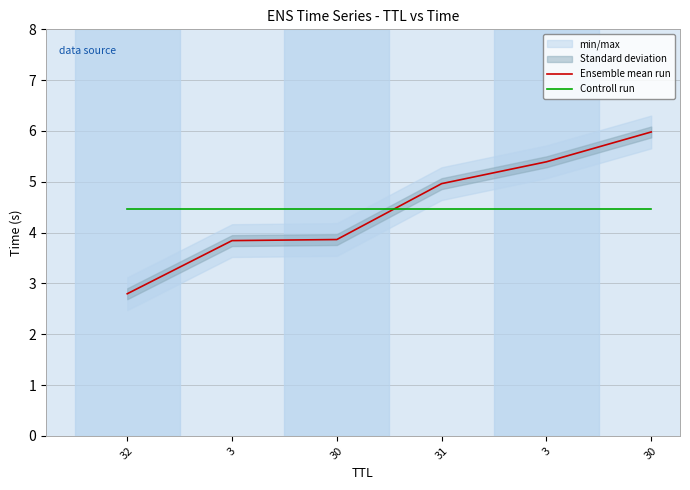

Between 3 and 31, which is larger?

31